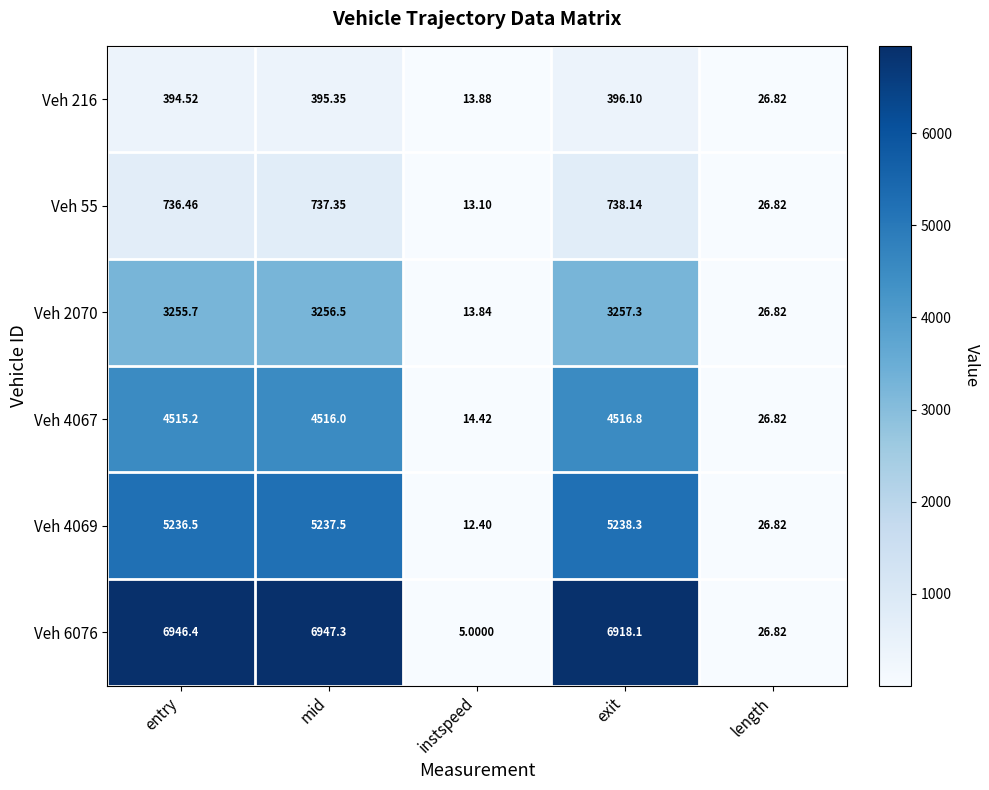

Which series changed the most between instspeed and exit?

Veh 6076